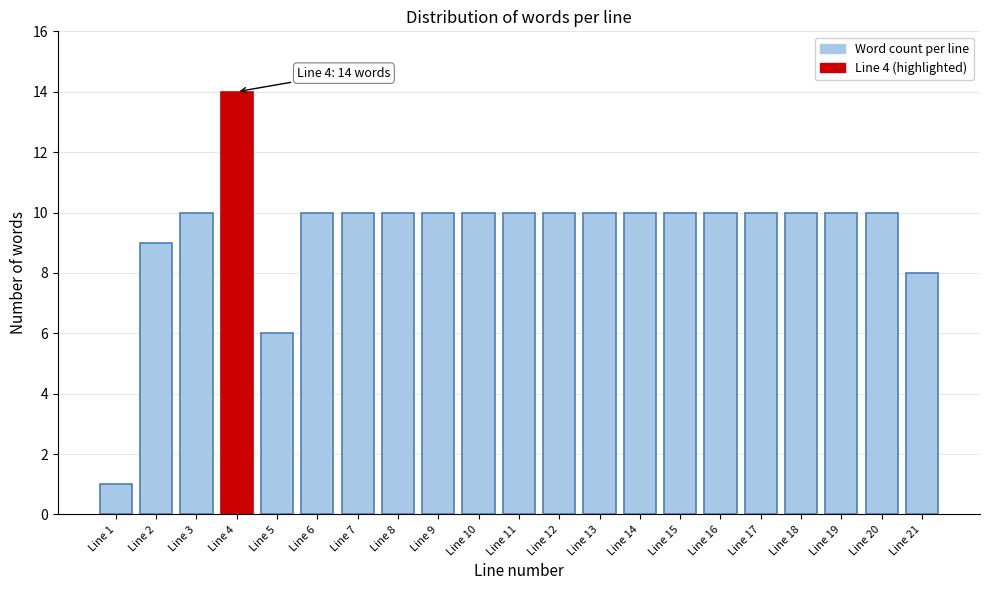

Reading right to left, what are all the values shown in this chart?

8	10	10	10	10	10	10	10	10	10	10	10	10	10	10	10	6	14	10	9	1